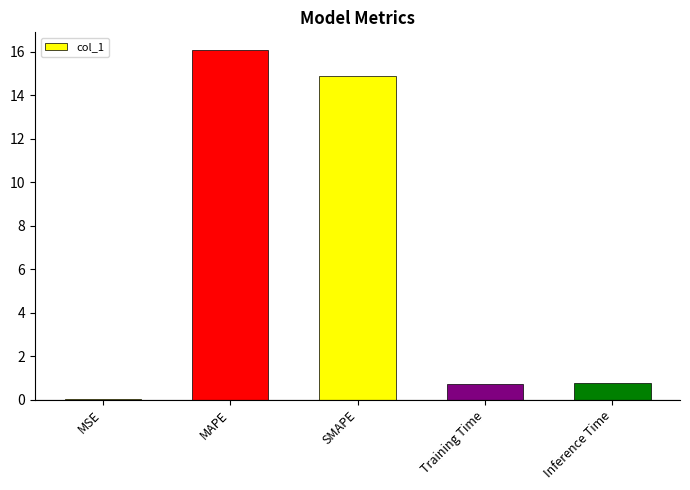

At which label is the value closest to 8?

SMAPE